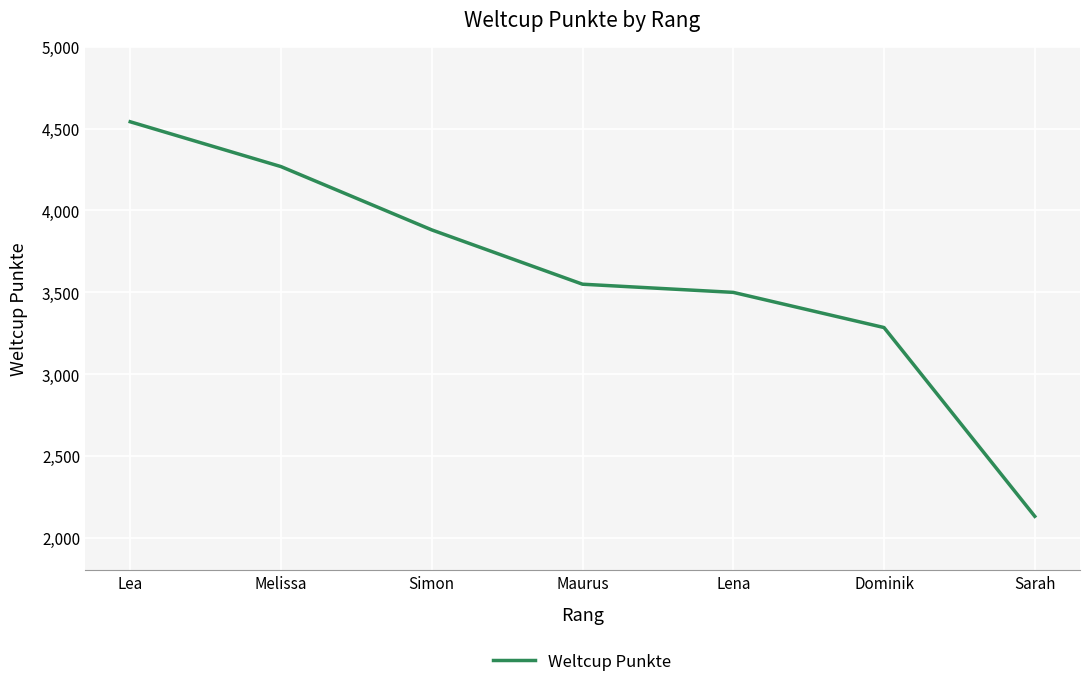

Count the number of categories in the chart.

7